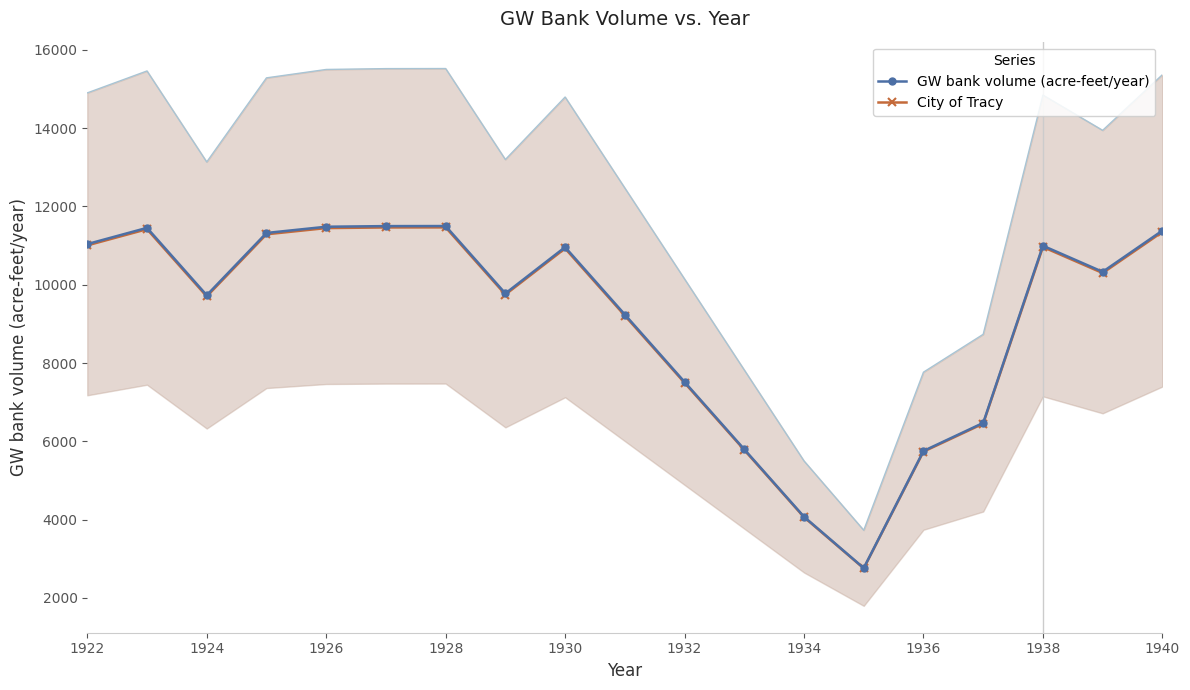

At how many categories does at least one series exceed 11425?

4